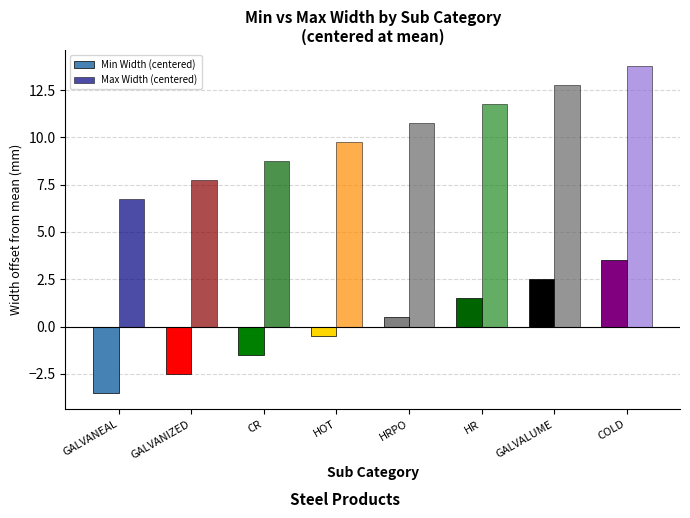

The Min Width (centered) series shows -2.5 at GALVANIZED. True or false?

True